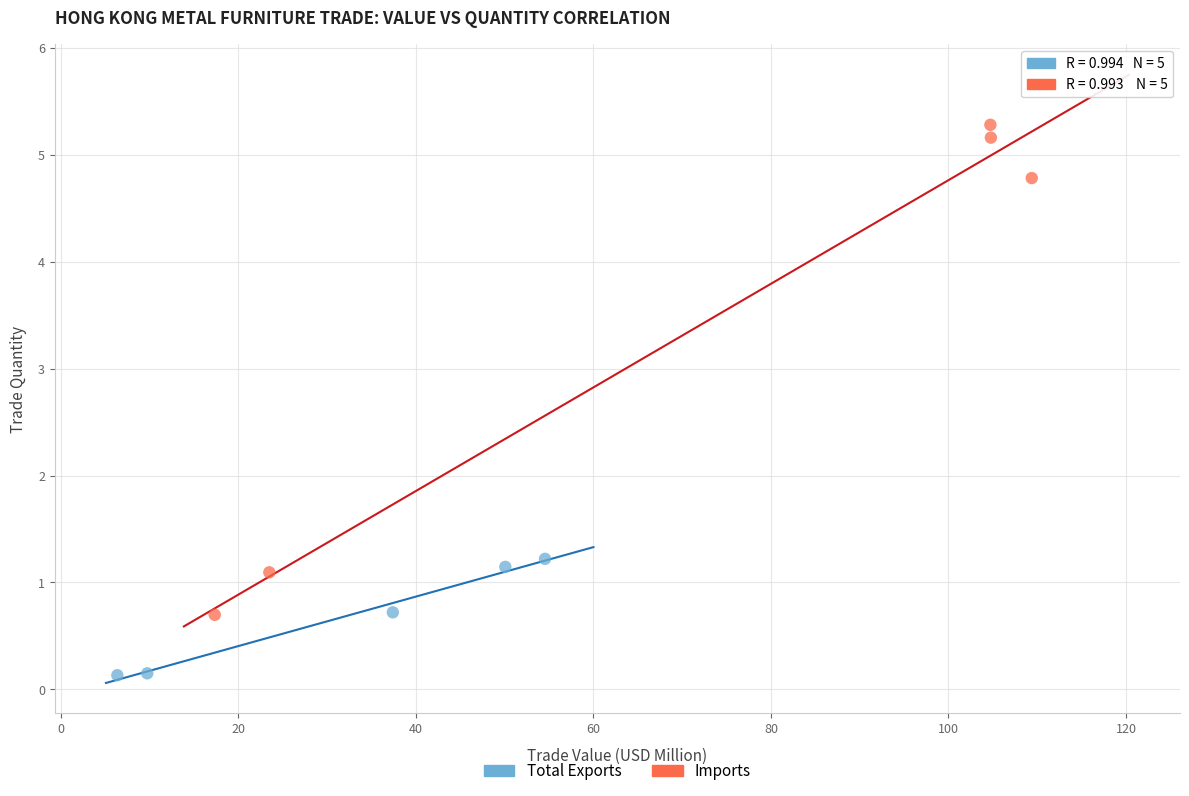

Which series reaches the maximum Y coordinate?

Imports